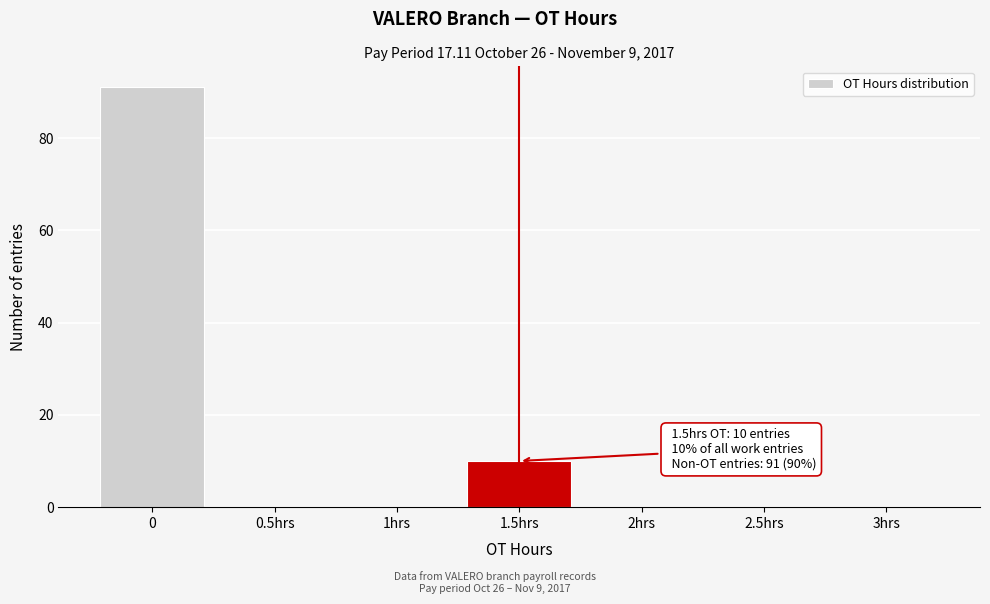

Reading right to left, what are all the values shown in this chart?

3hrs=0	2.5hrs=0	2hrs=0	1.5hrs=10	1hrs=0	0.5hrs=0	0=91